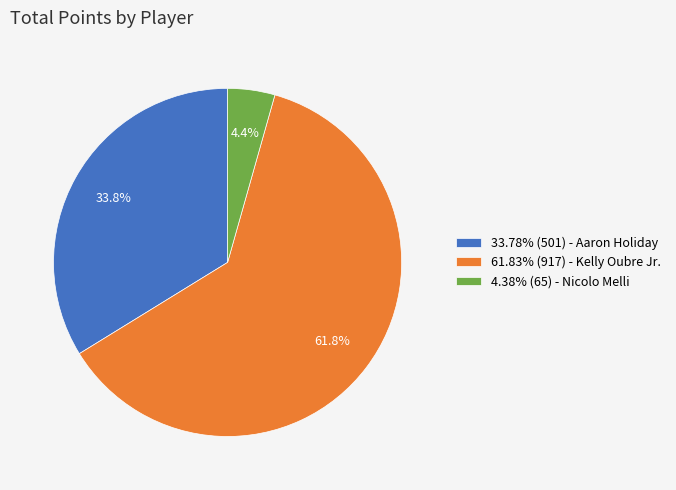

What is the total percentage of 61.83% (917) - Kelly Oubre Jr. and 33.78% (501) - Aaron Holiday?

95.6%